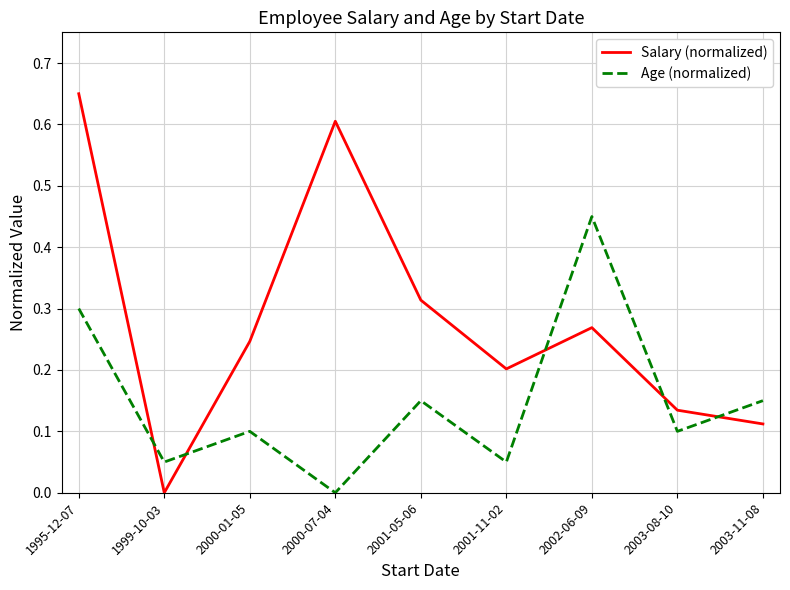

Is the value of Age (normalized) at 2001-11-02 greater than the value of Salary (normalized) at 1999-10-03?

Yes